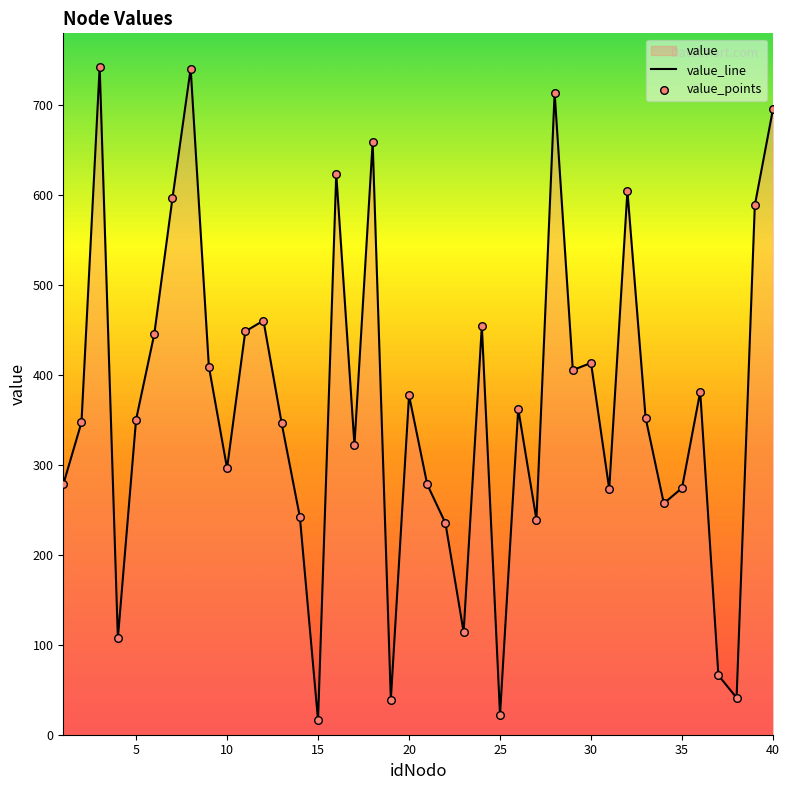

What is the ratio of the value at 1 to the value at 5?

0.8